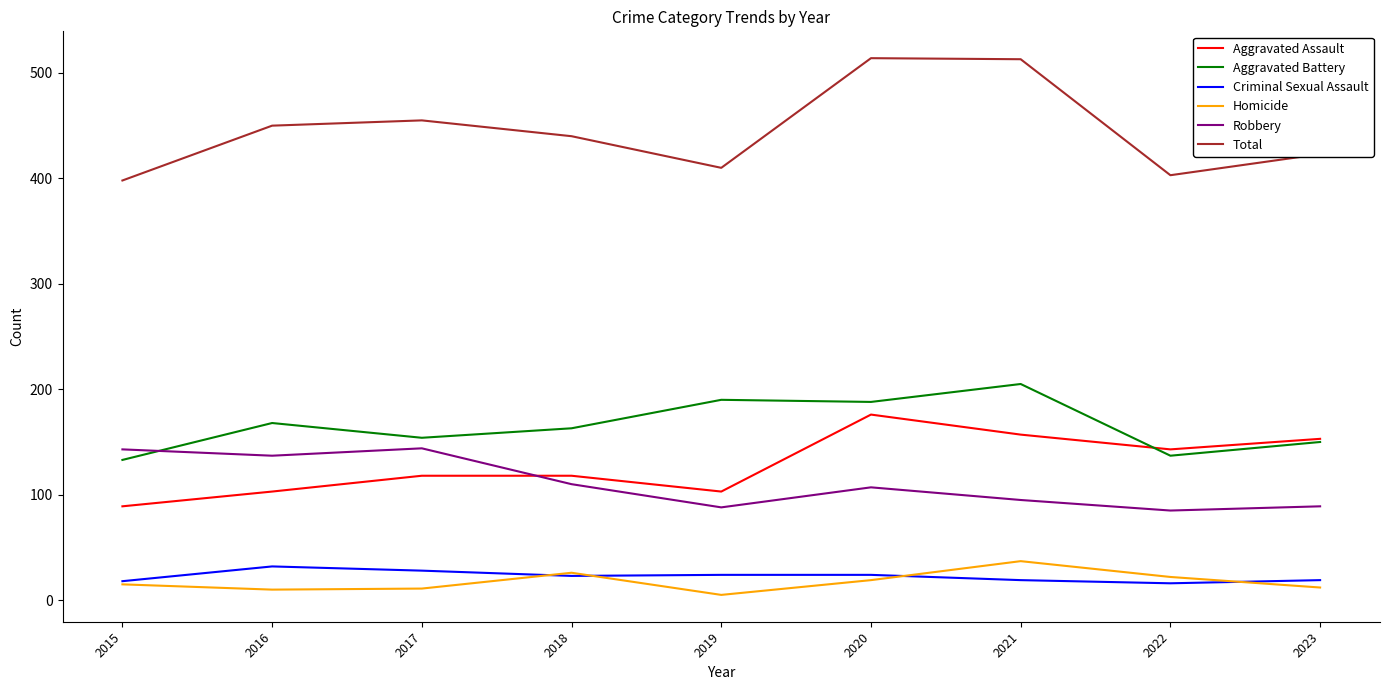

What is the maximum value for Robbery?

144